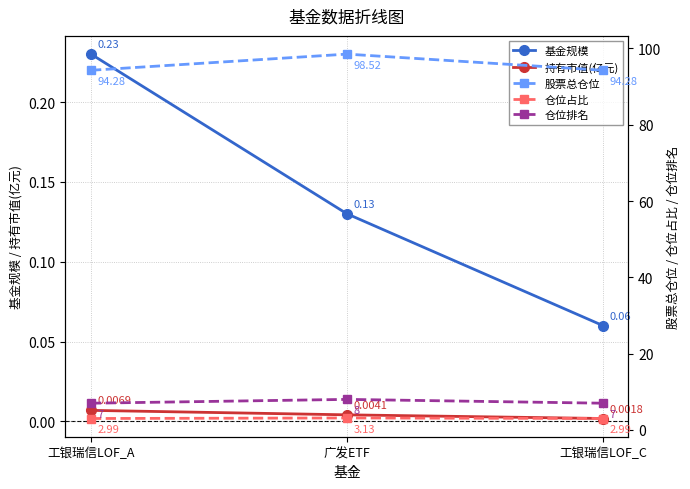

Which series has the largest total across all categories?

股票总仓位